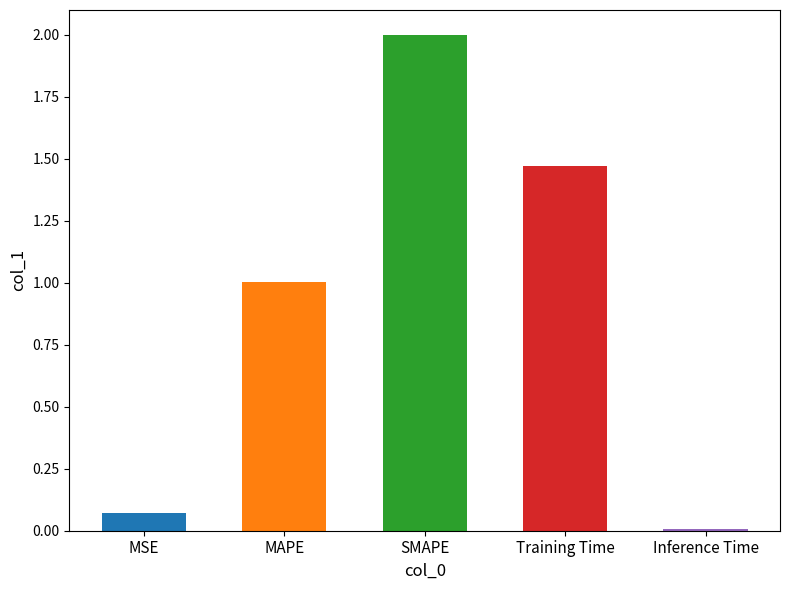

Which has a higher value, MSE or Inference Time?

MSE